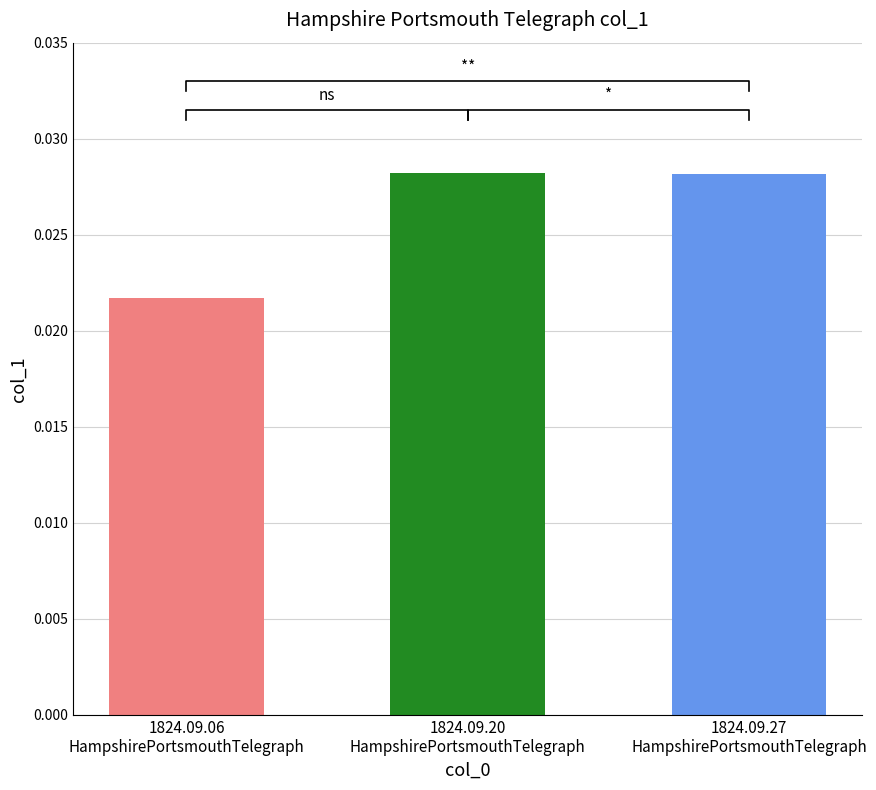

What position from the right is 1824.09.06
HampshirePortsmouthTelegraph?

3